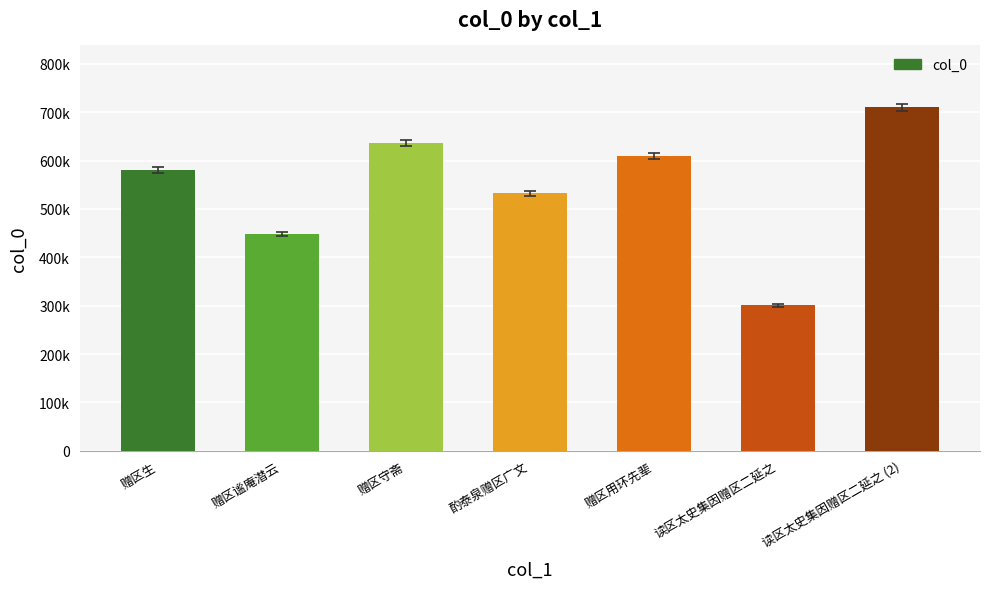

Is it true that the value at 赠区守斋 is 635446?

True